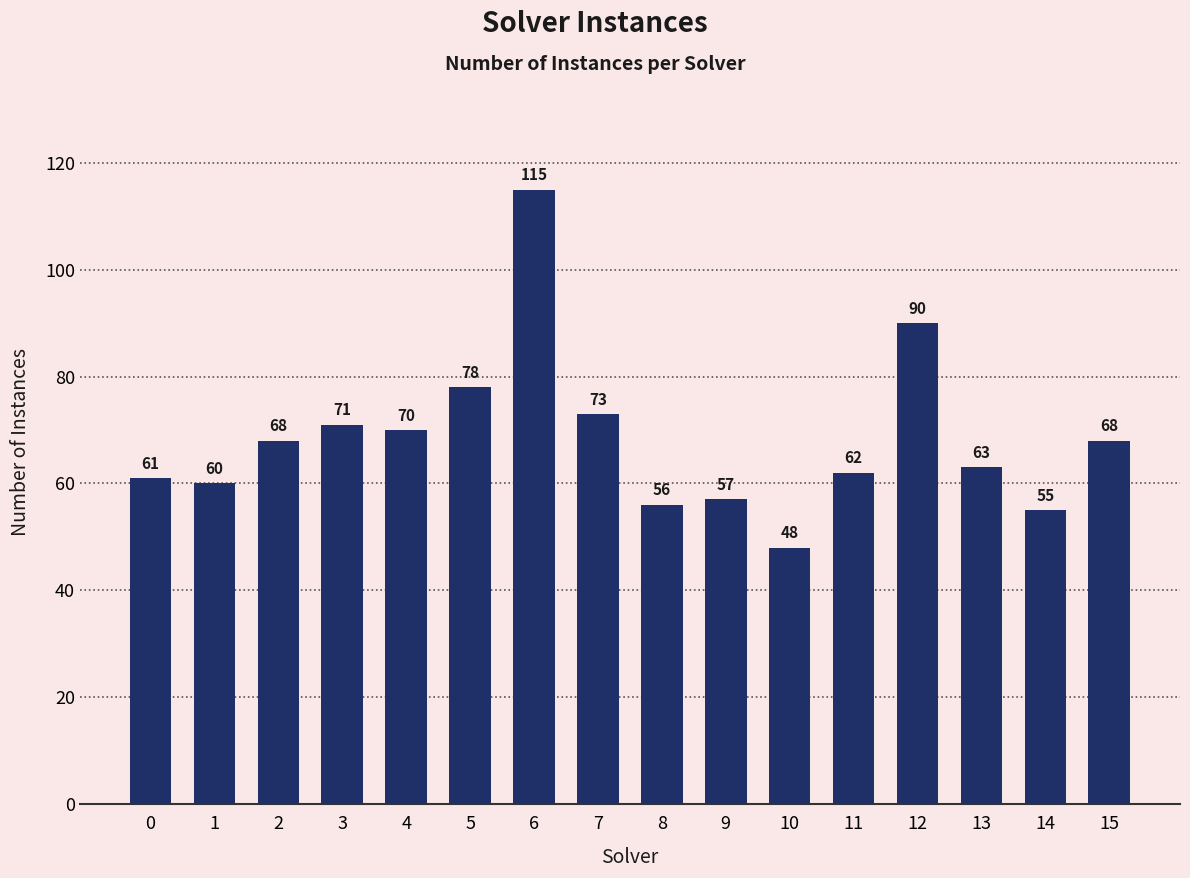

The chart shows a value of 26 at 12. True or false?

False